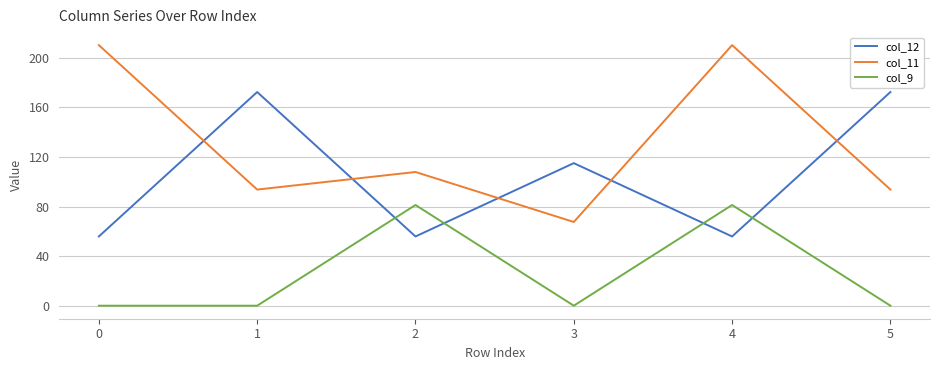

What is the difference between the col_9 values at 1 and 4?

81.2